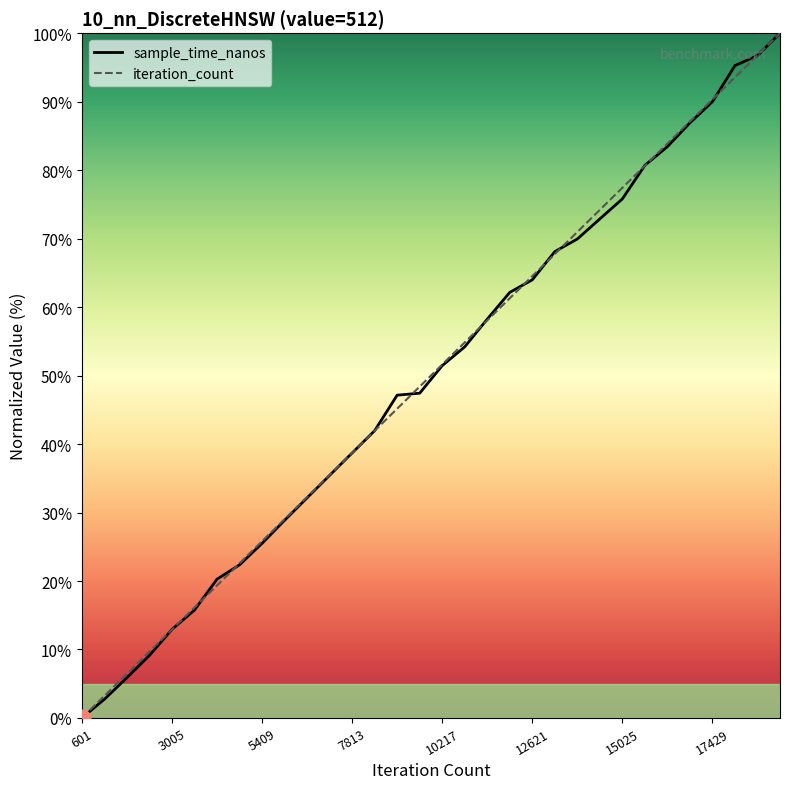

How many values in the sample_time_nanos series exceed 51?

16